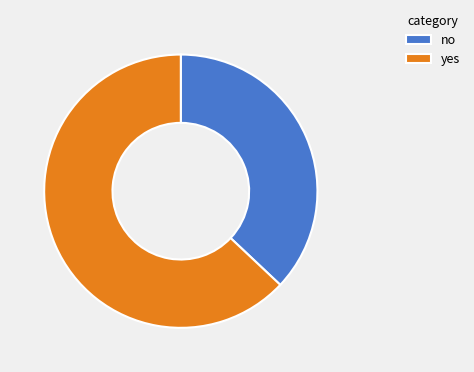

Is it true that yes is 63% of the pie?

True